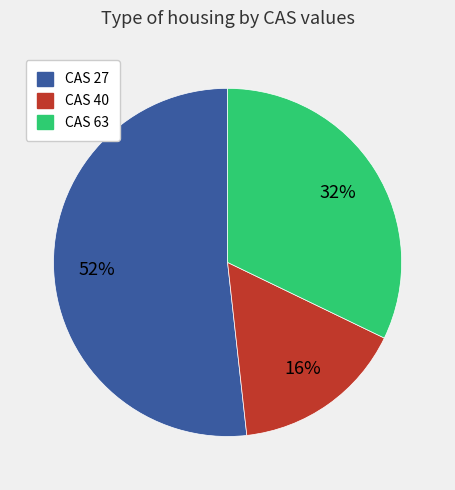

How many segments does this pie chart have?

3